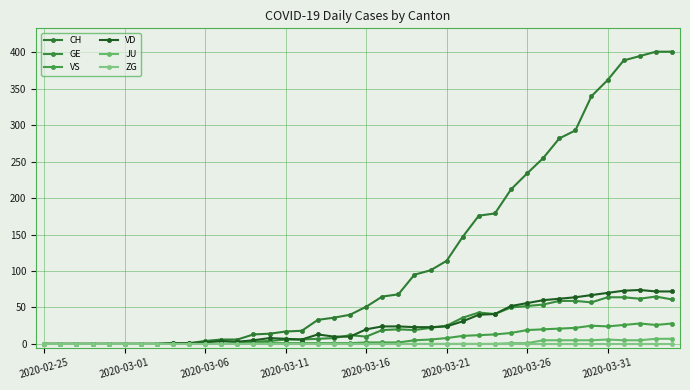

Rank the series by their maximum value, from highest to lowest.

CH, VD, GE, VS, JU, ZG